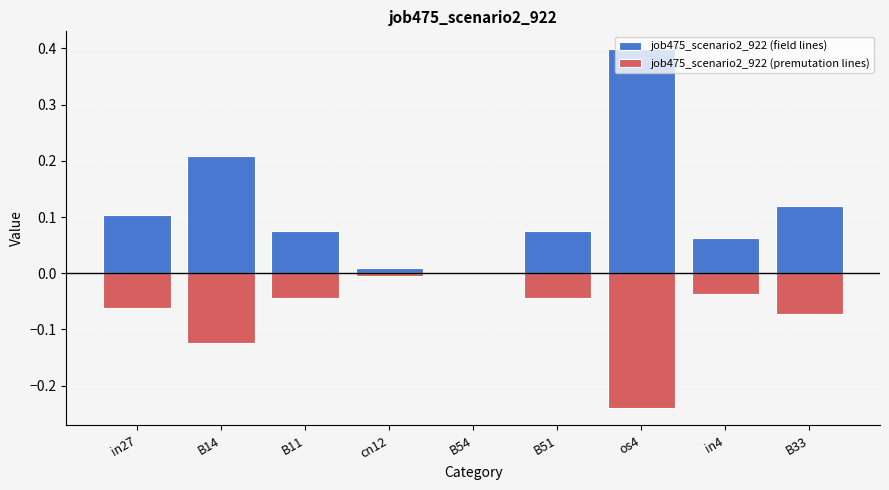

What is the label of the 3rd bar from the left?

B11